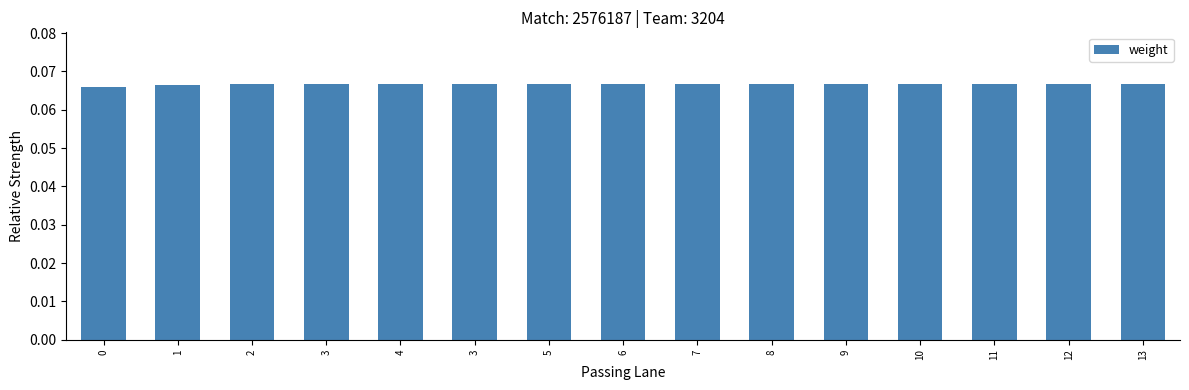

What is the value of the 11th bar from the left?

0.1